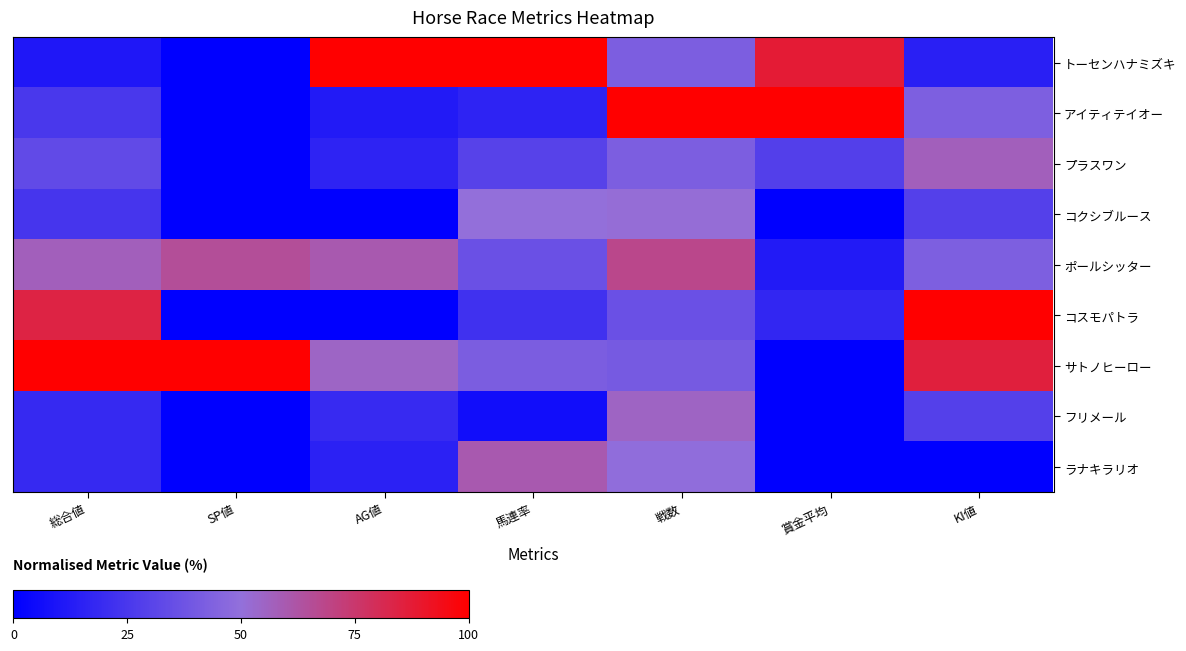

Count the number of categories in the chart.

7